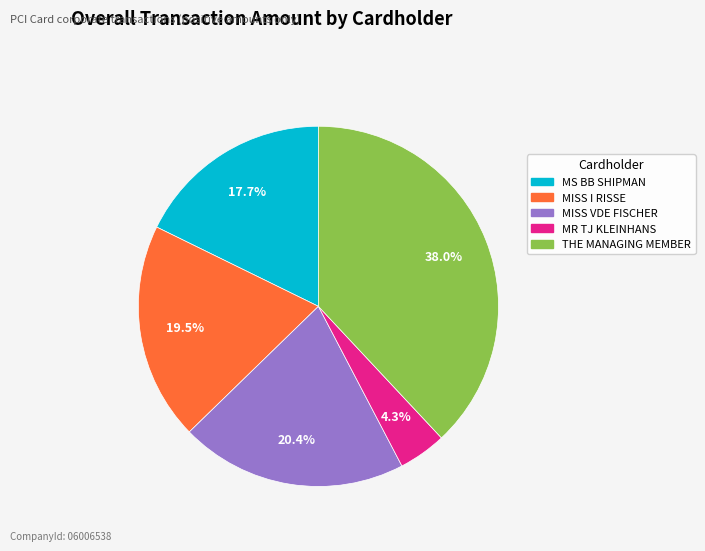

What portion of the pie excludes MISS VDE FISCHER?

79.6%